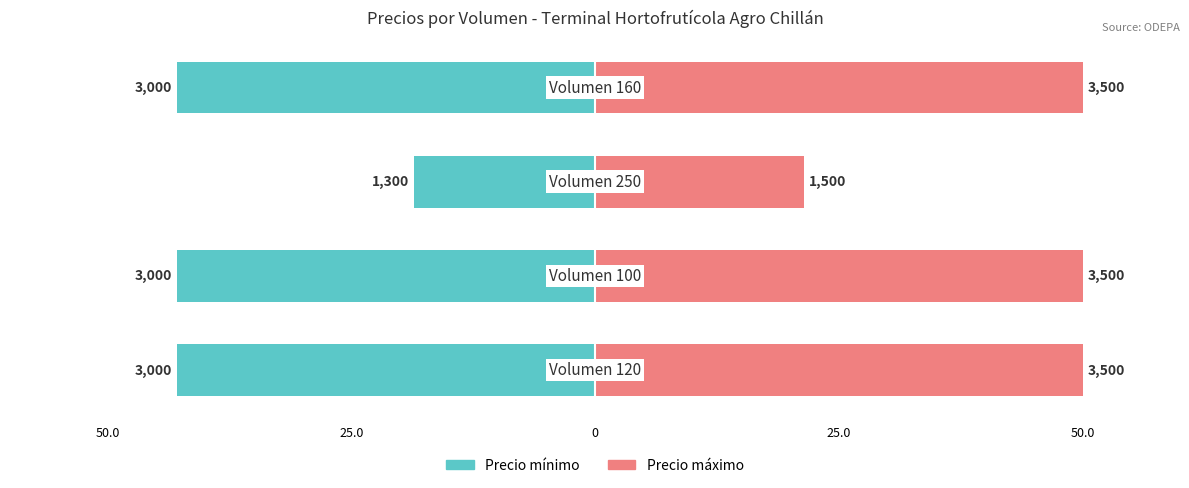

How many data points in Precio mínimo are less than -42?

3